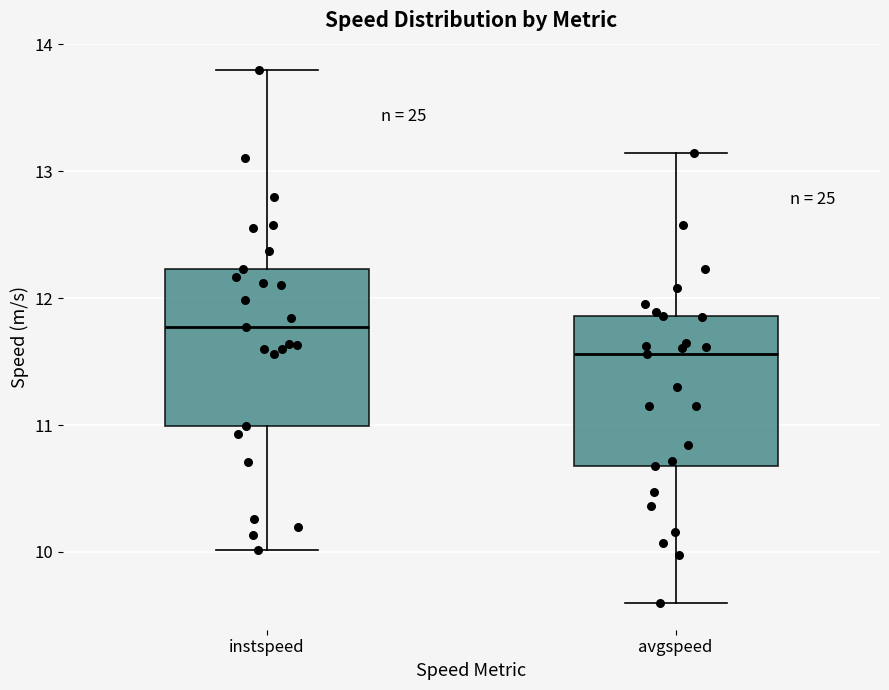

Where does the lower whisker of the box for instspeed end on the y-axis? The values are not printed on the chart, so give them approximately, as read against the axis.

10.0